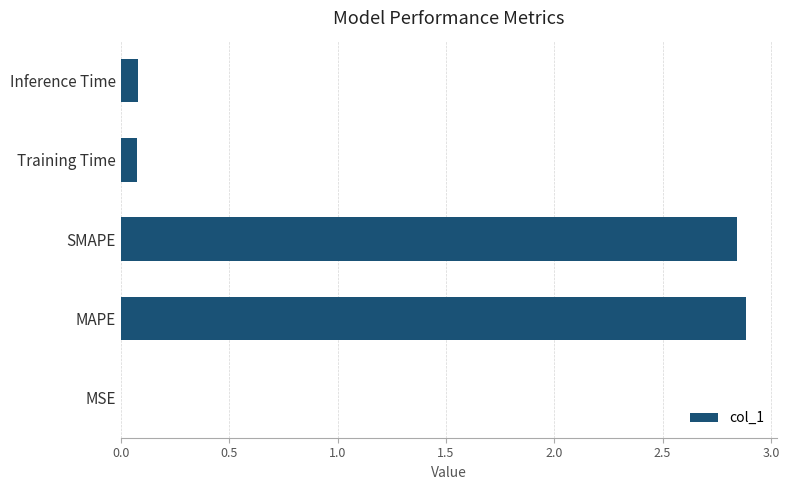

What is the ratio of the value at MAPE to the value at SMAPE?

1.0